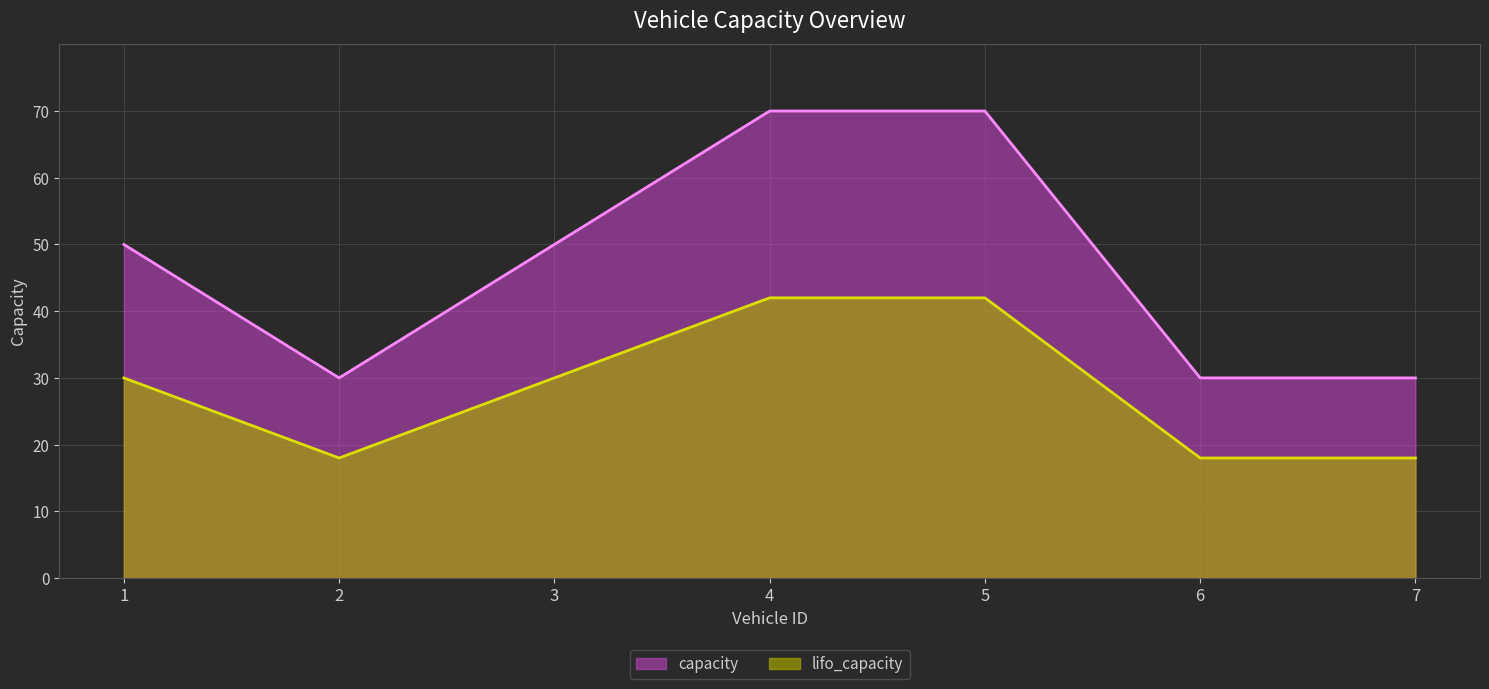

True or false: capacity and lifo_capacity cross at least once.

False